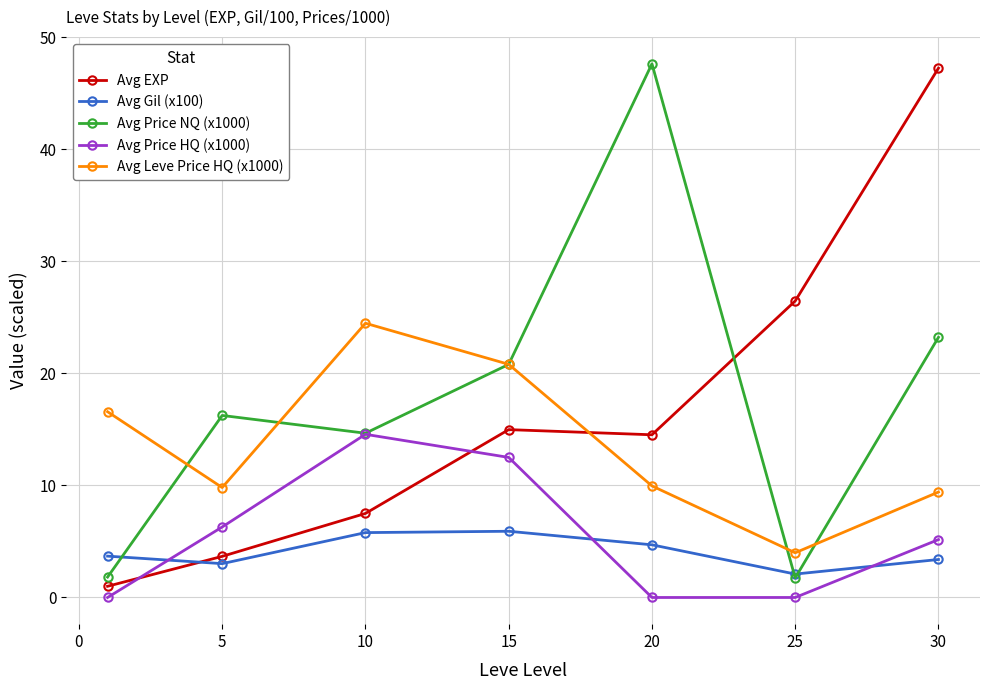

What is the value of the Avg Price NQ (x1000) point at the 7th from the left?

23.2